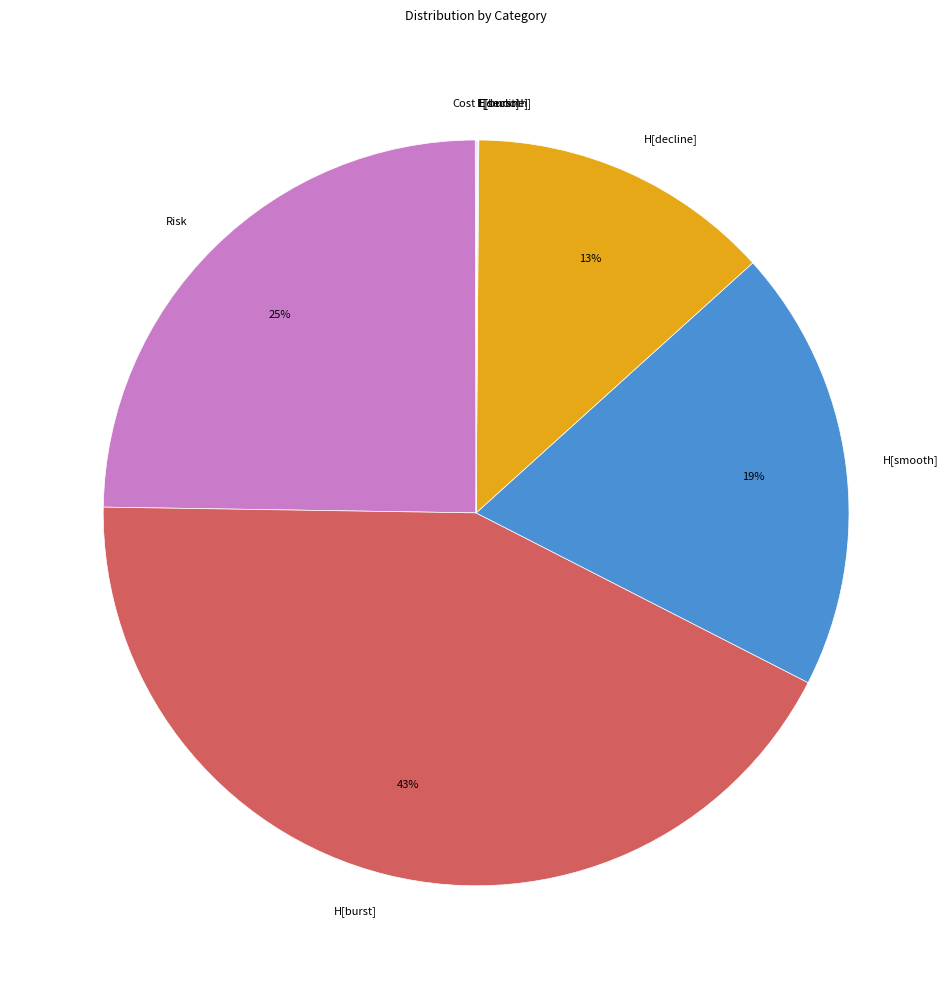

To the nearest percent, what is the difference between the largest and smallest slice percentages?

43%